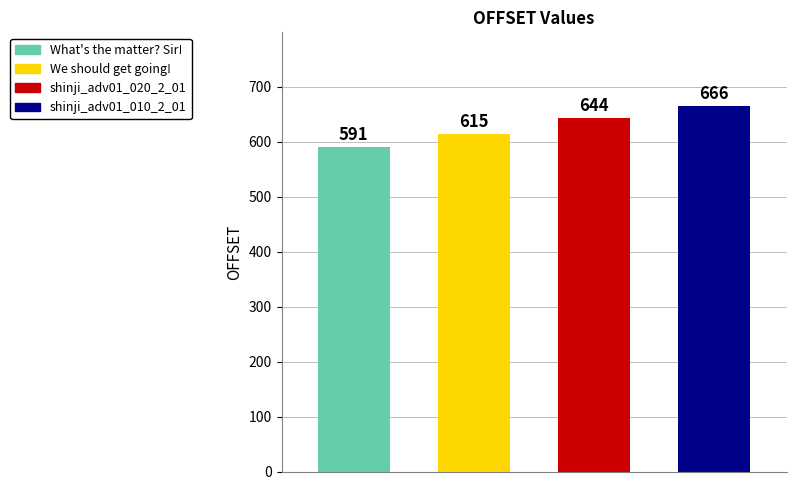

Which label corresponds to the smallest value in the chart?

What's the matter? Sir!